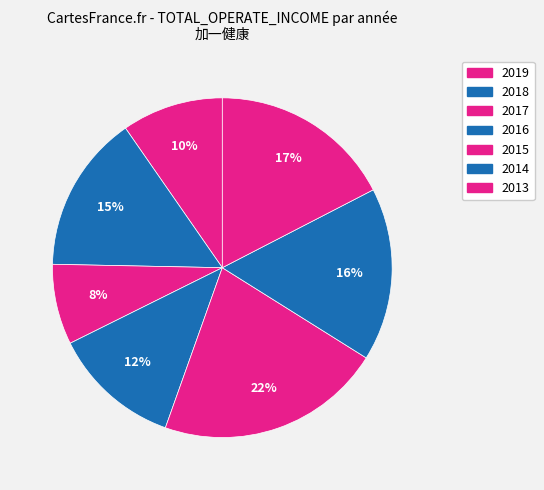

Is there any slice that represents more than half of the pie?

No